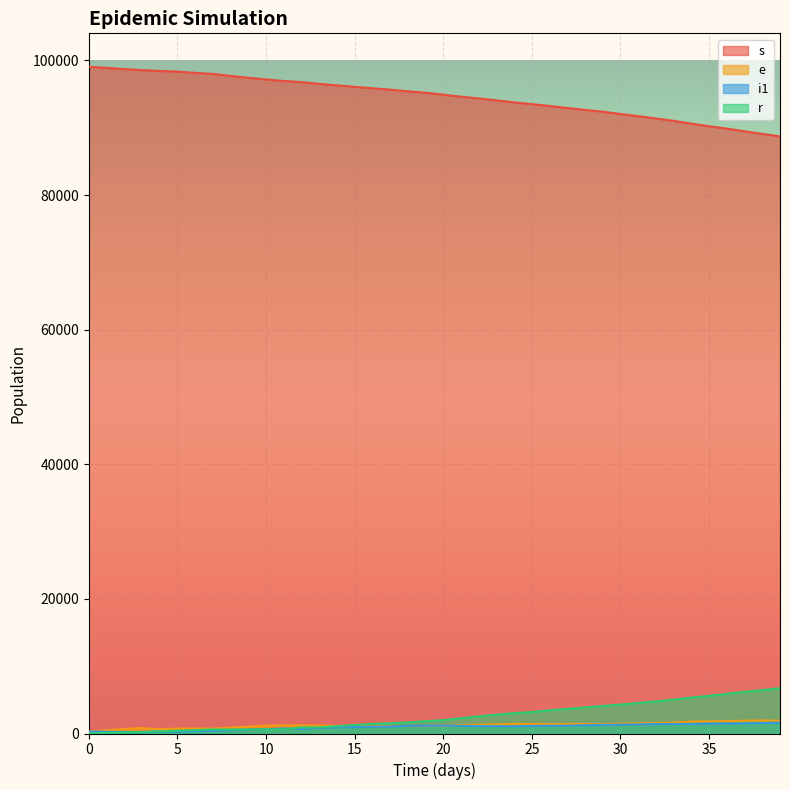

How many lines are shown in the chart?

4